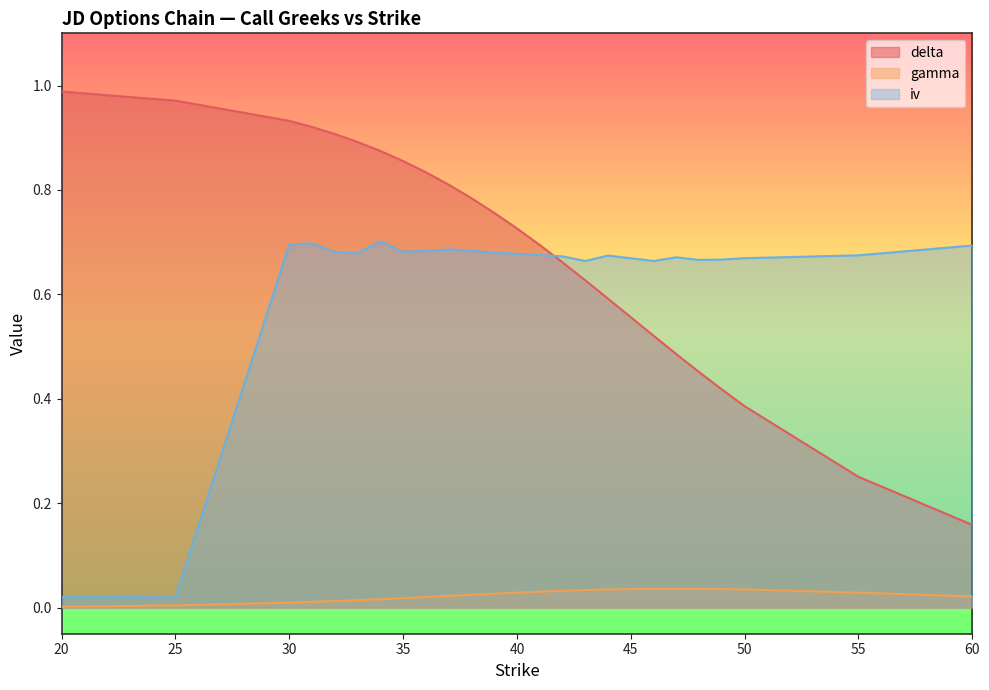

What is the spread (max minus min) of values at 45?

0.6